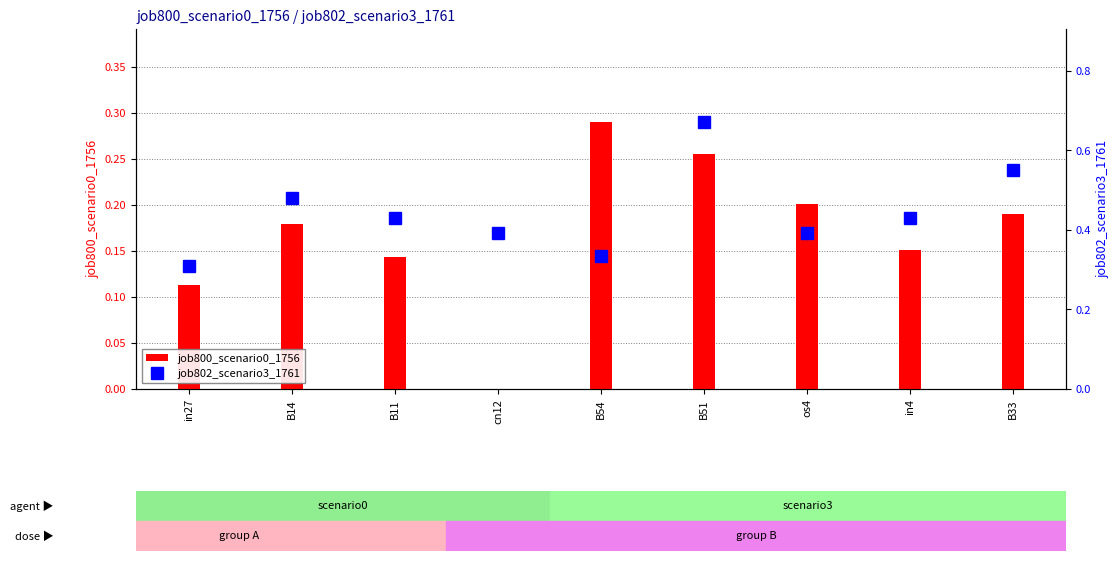

At which category is the sum across all series the highest?

B51